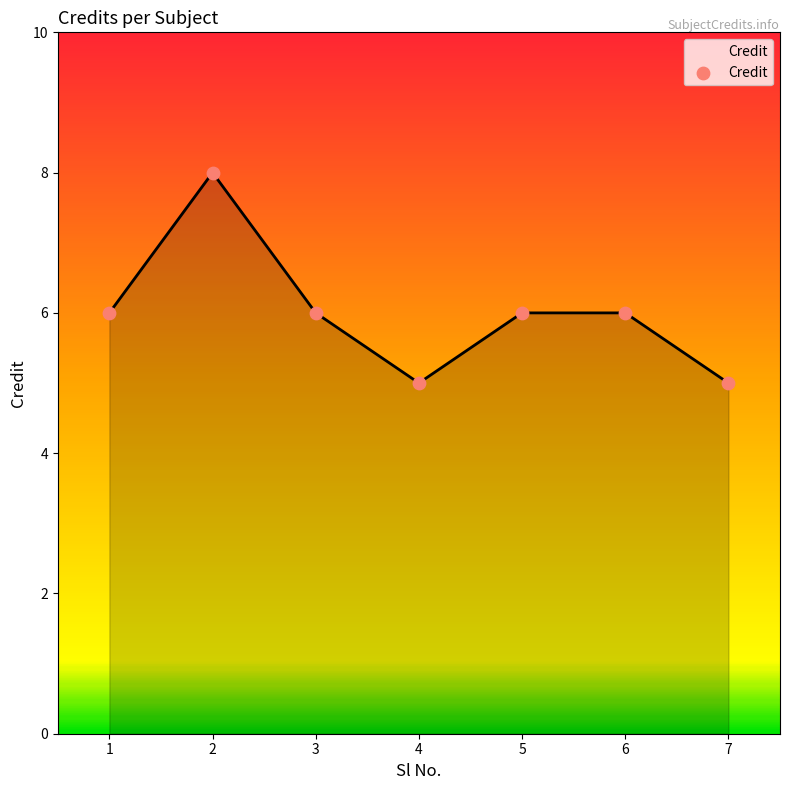

Which has a higher value, 4 or 1?

1